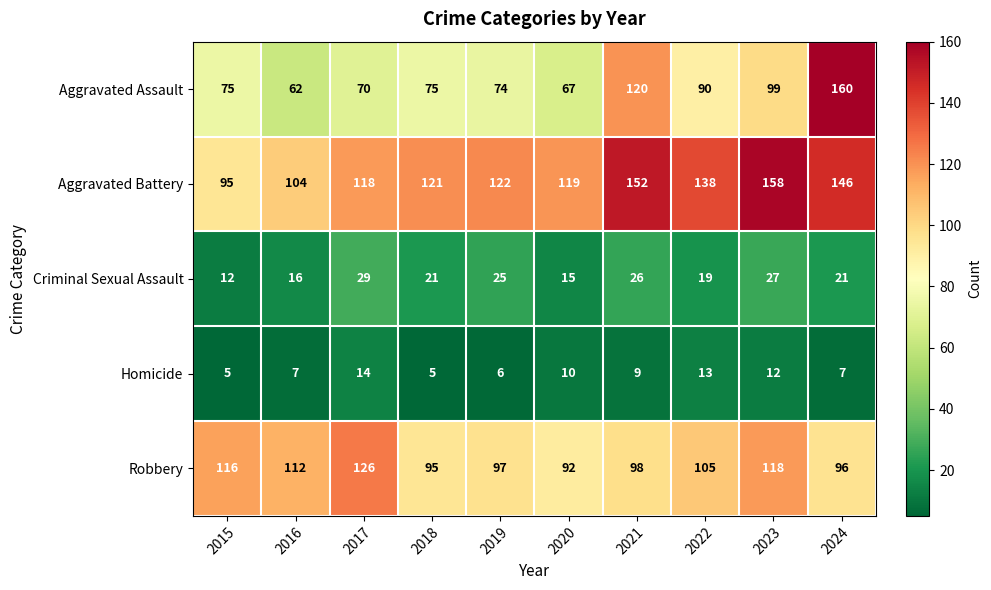

How many distinct data groups are displayed?

5